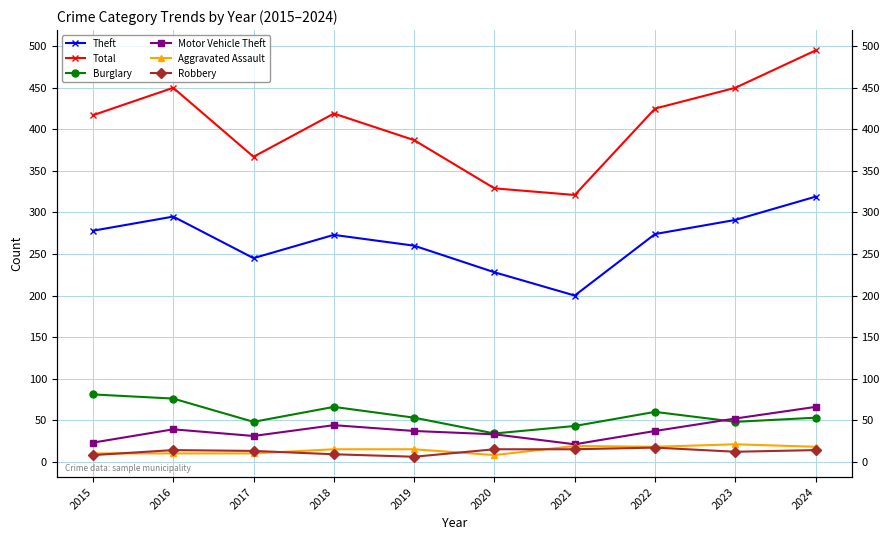

What is the spread (max minus min) of values at 2019?

381